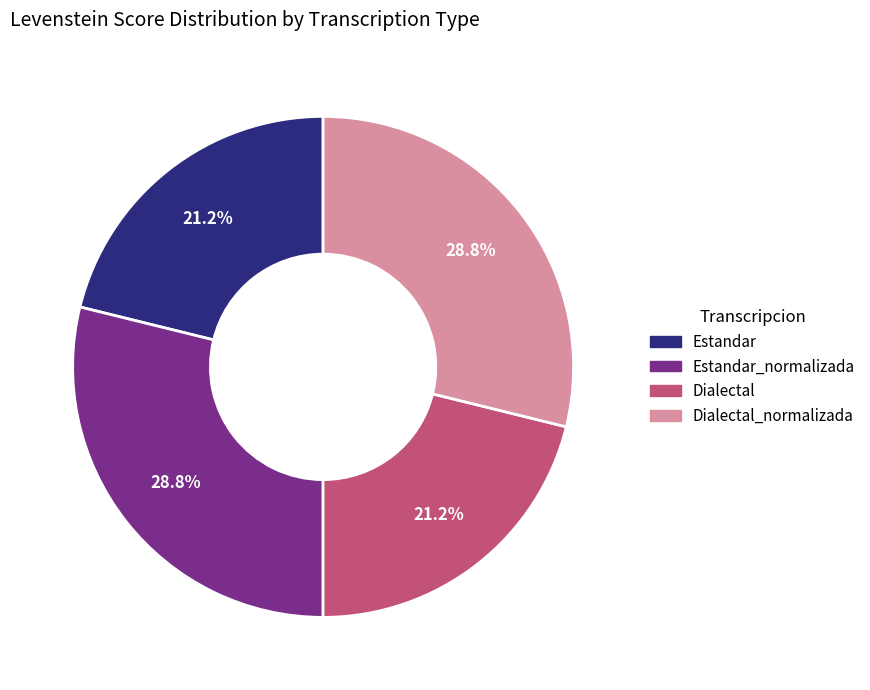

Which has a higher value, Estandar or Dialectal_normalizada?

Dialectal_normalizada